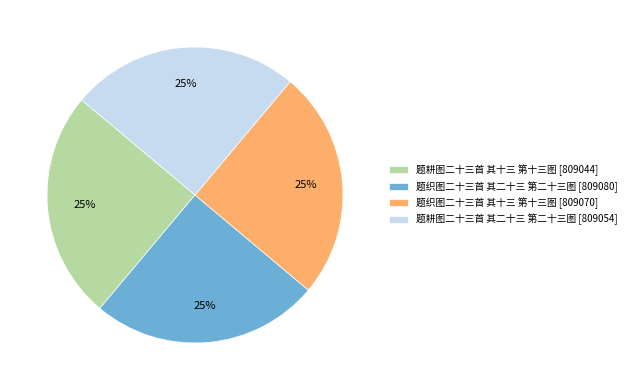

To the nearest percent, what percentage of the pie is 题耕图二十三首 其十三 第十三图?

25%